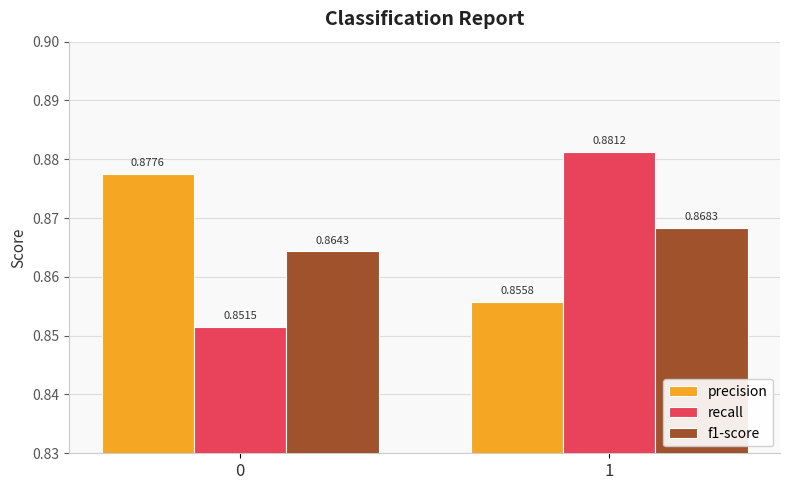

What is the sum of the f1-score values at 1 and 0?

1.7